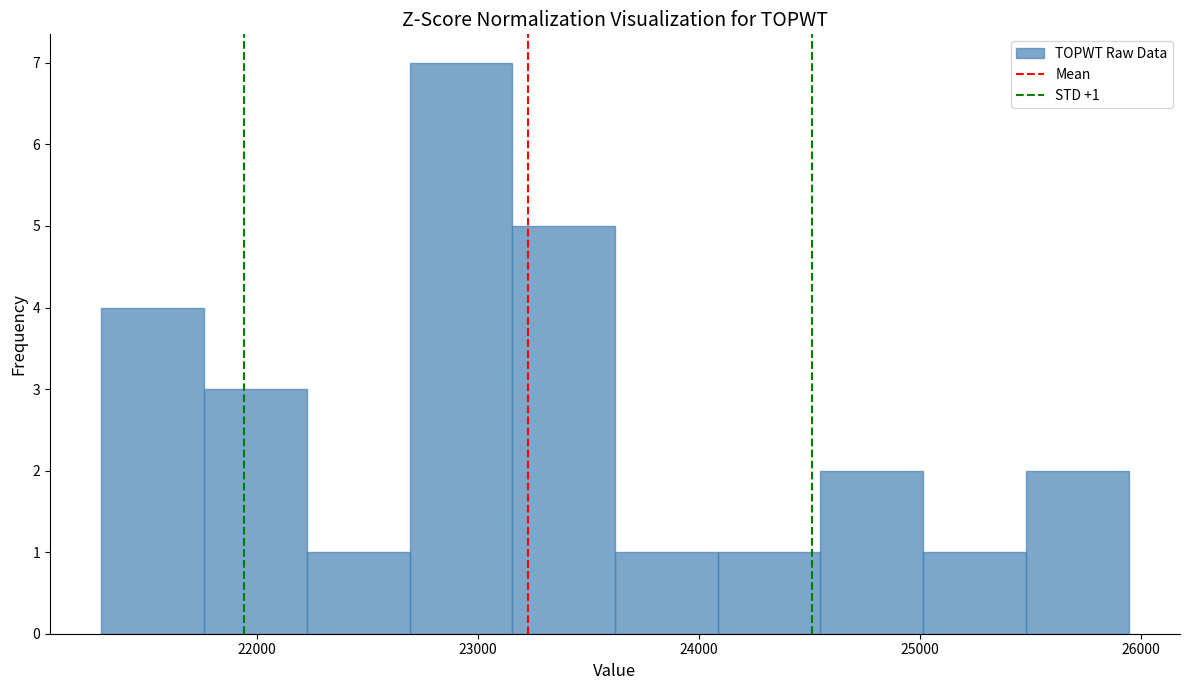

Which range on the x-axis has the tallest bar?

22700 to 23200